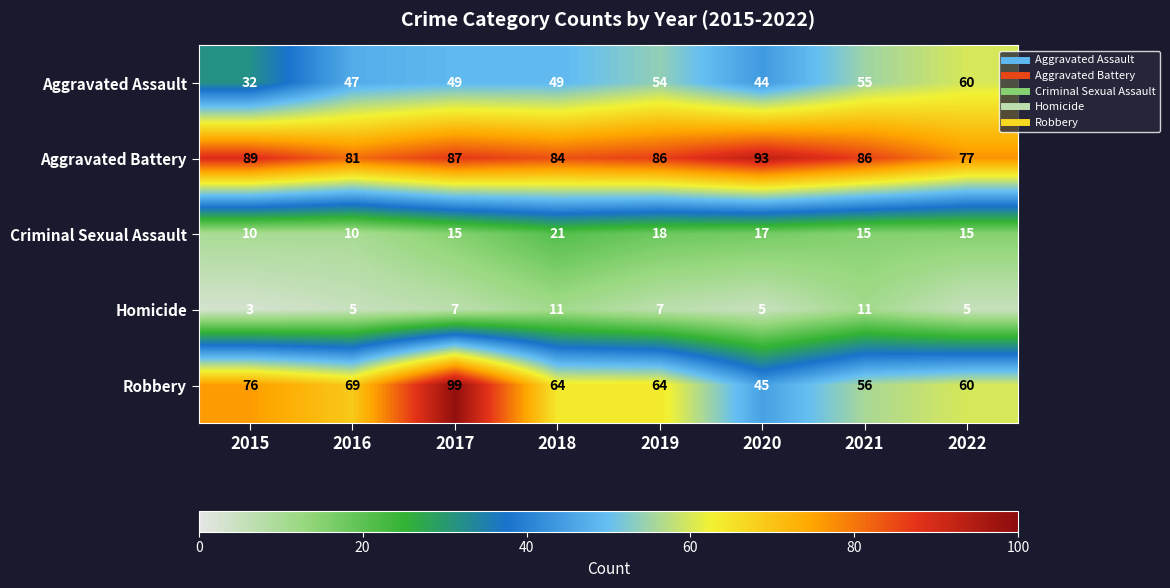

Which category has the highest value in the Aggravated Assault series?

2022